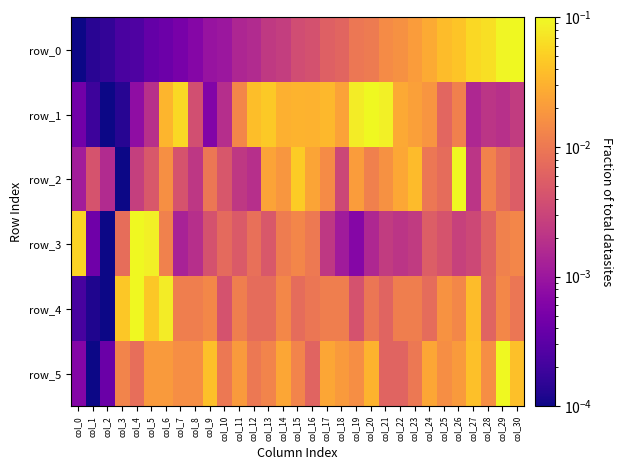

Reading left to right, extract all data points from this chart.

row_0: 0.0	0.0	0.0	0.0	0.0	0.0	0.0	0.0	0.0	0.0	0.0	0.0	0.0	0.0	0.0	0.0	0.0	0.0	0.0	0.0	0.0	0.0	0.0	0.0	0.0	0.0	0.0	0.1	0.1	0.1	0.1
row_1: 0.0	0.0	0.0	0.0	0.0	0.0	0.0	0.1	0.0	0.0	0.0	0.0	0.0	0.0	0.0	0.0	0.0	0.0	0.0	0.1	0.1	0.1	0.0	0.0	0.0	0.0	0.0	0.0	0.0	0.0	0.0
row_2: 0.0	0.0	0.0	0.0	0.0	0.0	0.0	0.0	0.0	0.0	0.0	0.0	0.0	0.0	0.0	0.0	0.0	0.0	0.0	0.0	0.0	0.0	0.0	0.0	0.0	0.0	0.1	0.0	0.0	0.0	0.0
row_3: 0.1	0.0	0.0	0.0	0.1	0.1	0.0	0.0	0.0	0.0	0.0	0.0	0.0	0.0	0.0	0.0	0.0	0.0	0.0	0.0	0.0	0.0	0.0	0.0	0.0	0.0	0.0	0.0	0.0	0.0	0.0
row_4: 0.0	0.0	0.0	0.0	0.1	0.0	0.1	0.0	0.0	0.0	0.0	0.0	0.0	0.0	0.0	0.0	0.0	0.0	0.0	0.0	0.0	0.0	0.0	0.0	0.0	0.0	0.0	0.0	0.0	0.0	0.0
row_5: 0.0	0.0	0.0	0.0	0.0	0.0	0.0	0.0	0.0	0.0	0.0	0.0	0.0	0.0	0.0	0.0	0.0	0.0	0.0	0.0	0.0	0.0	0.0	0.0	0.0	0.0	0.0	0.0	0.0	0.1	0.0